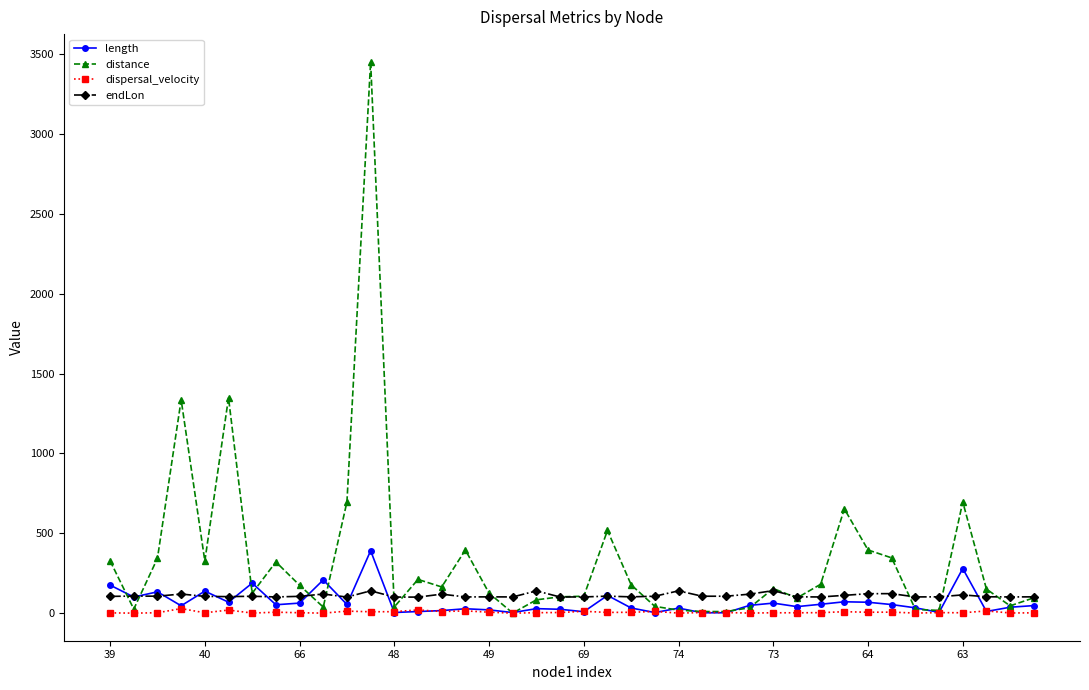

Which series ends up on top after the final intersection of distance and length?

distance